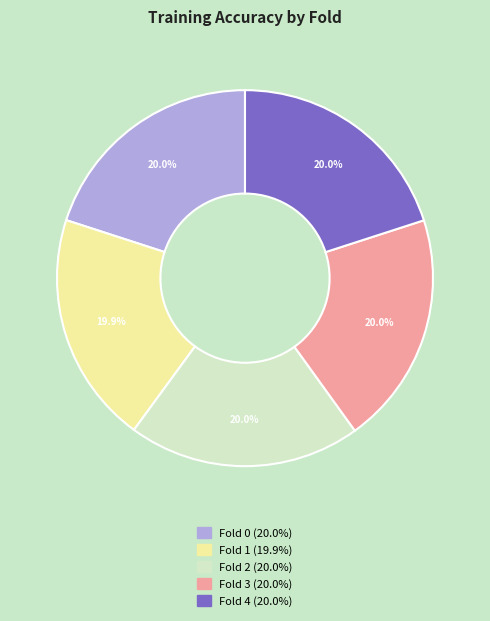

Does any single category account for the majority?

No